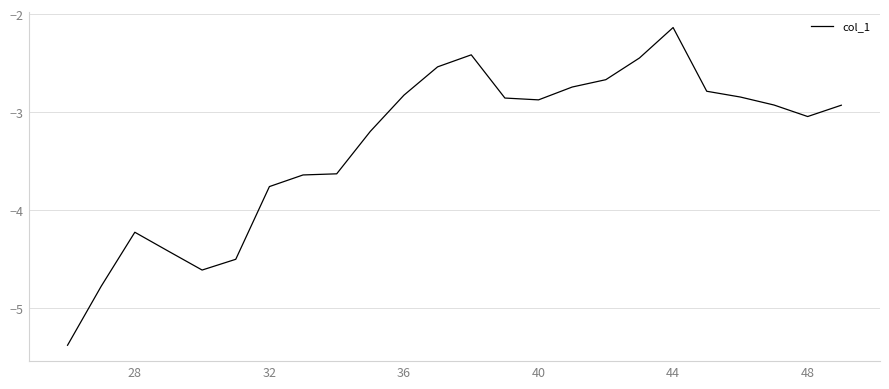

Is this an area chart (filled region under the line)?

No